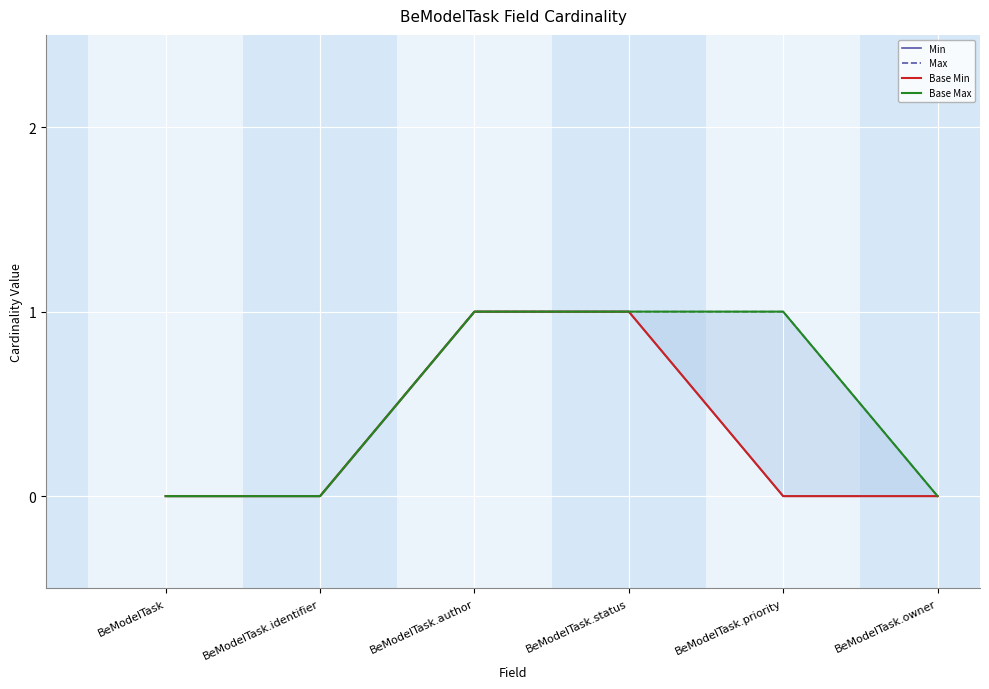

The Min series shows 0 at BeModelTask. True or false?

True